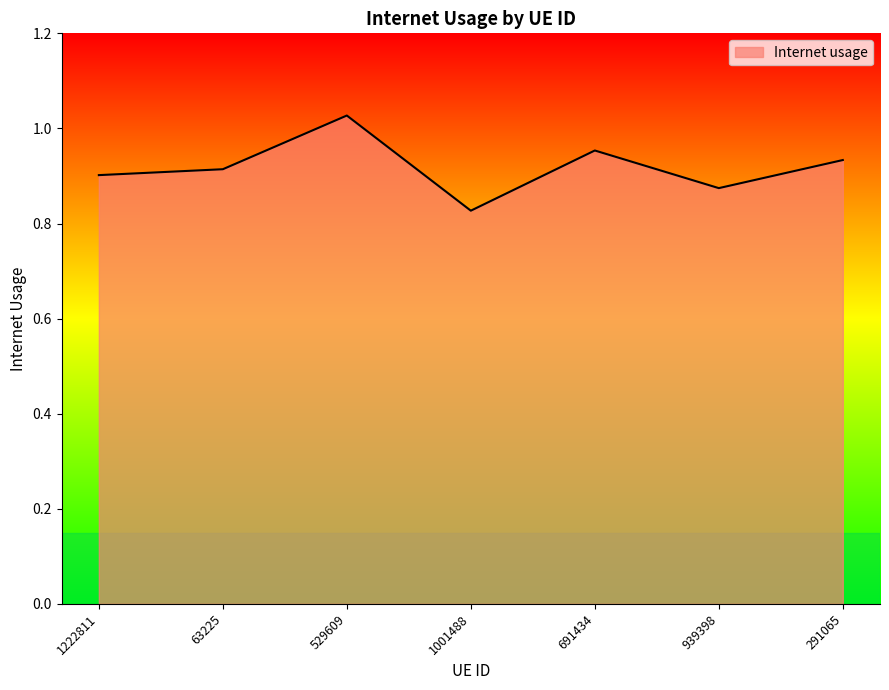

What position from the left is 291065?

7